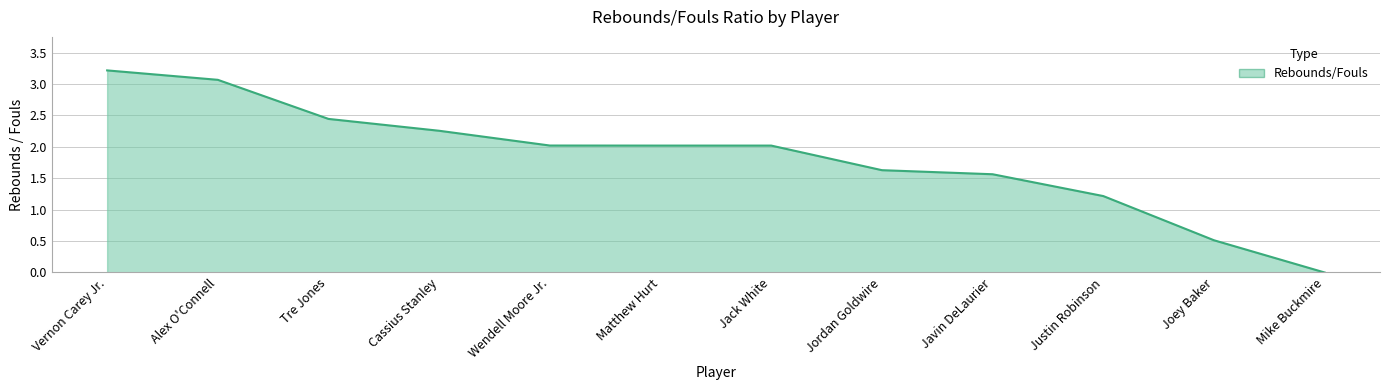

What position from the right is Jordan Goldwire?

5